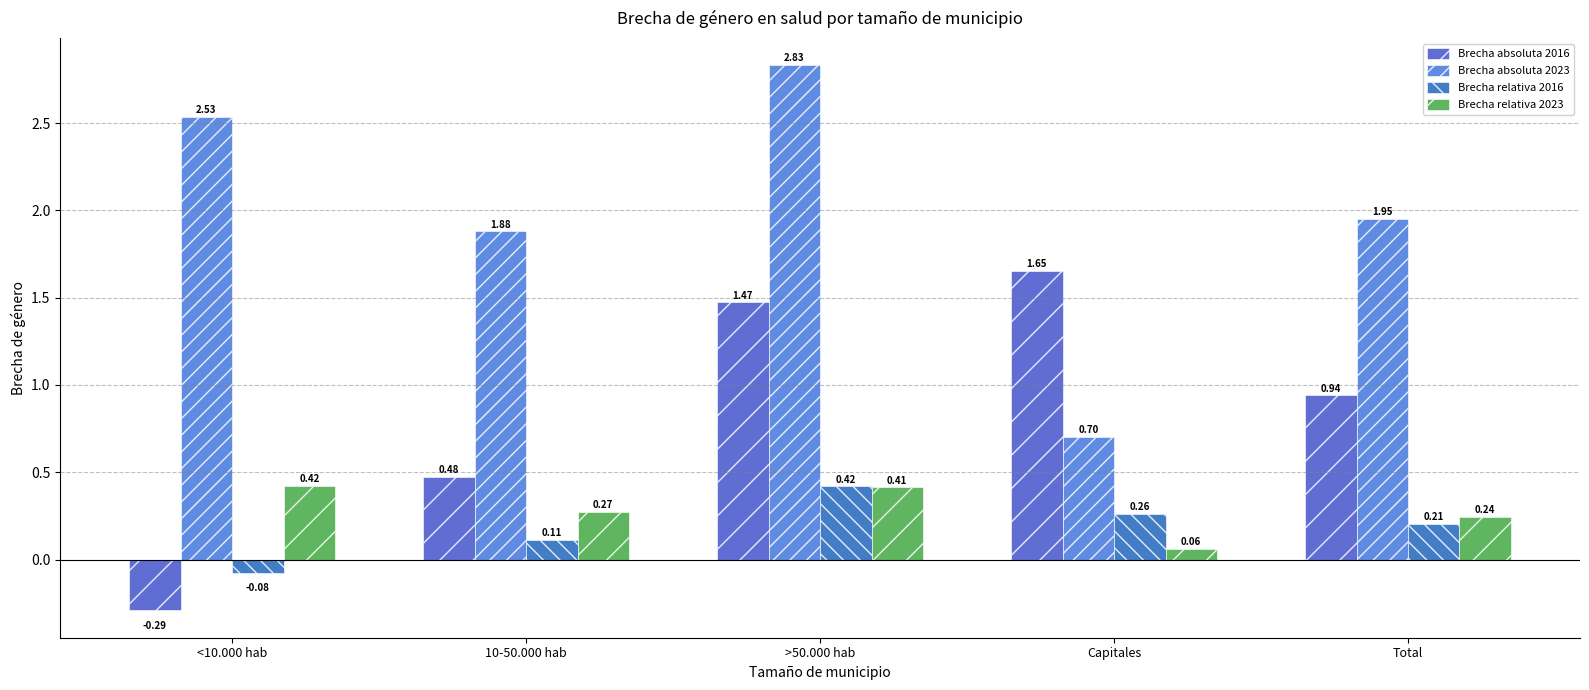

Is the value of Brecha absoluta 2023 at Capitales greater than the value of Brecha relativa 2016 at >50.000 hab?

Yes